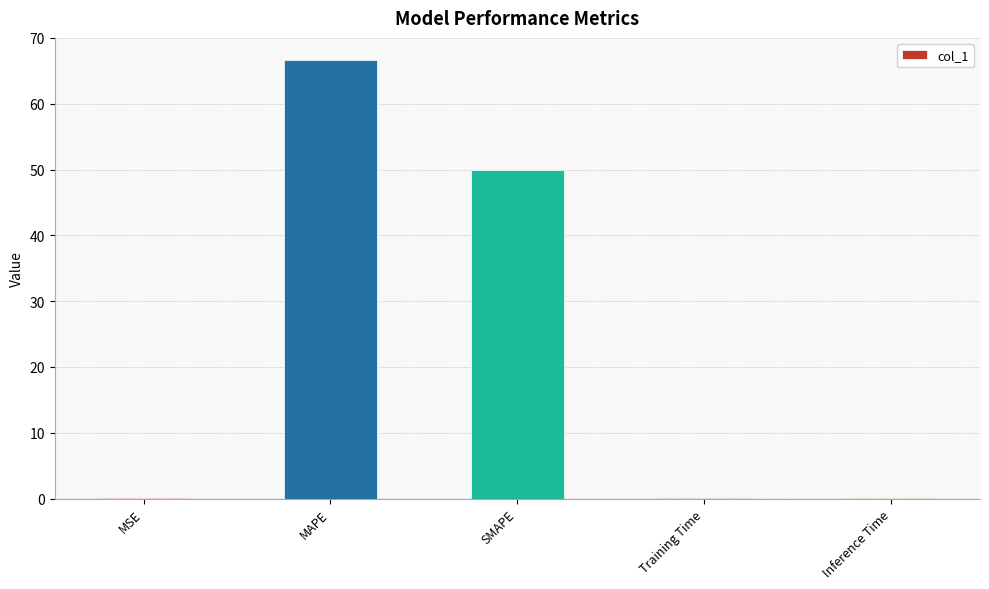

What is the average value?

23.3